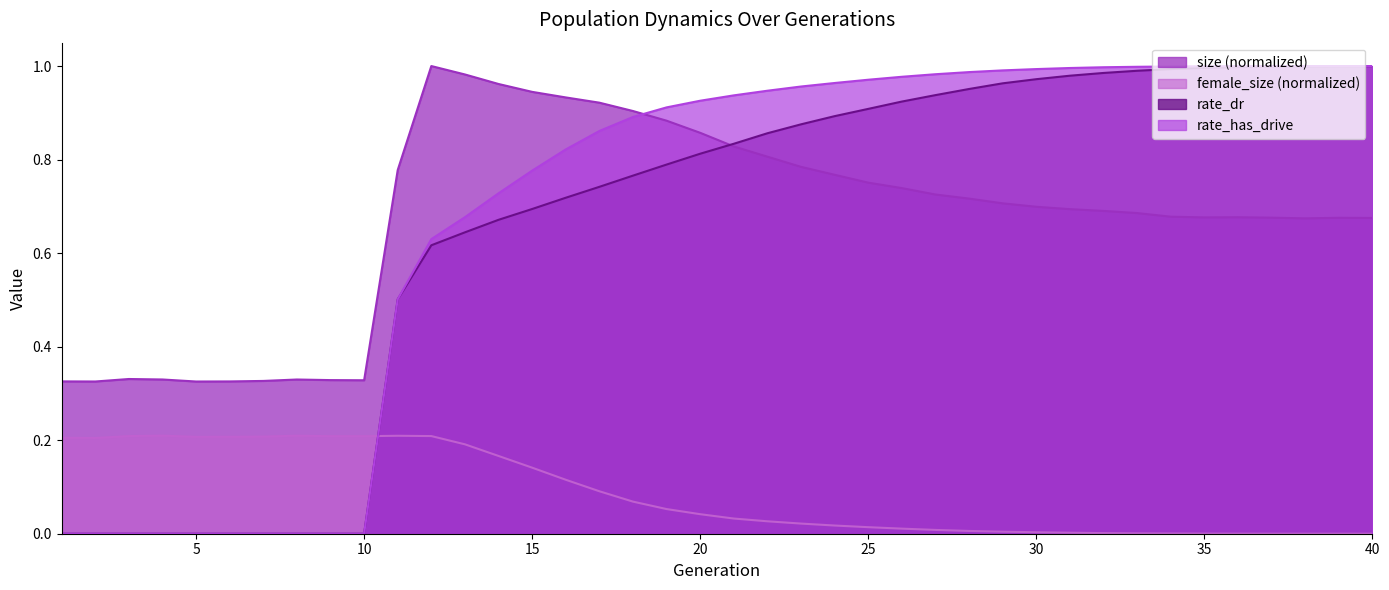

Which series has the largest range (max minus min)?

rate_has_drive